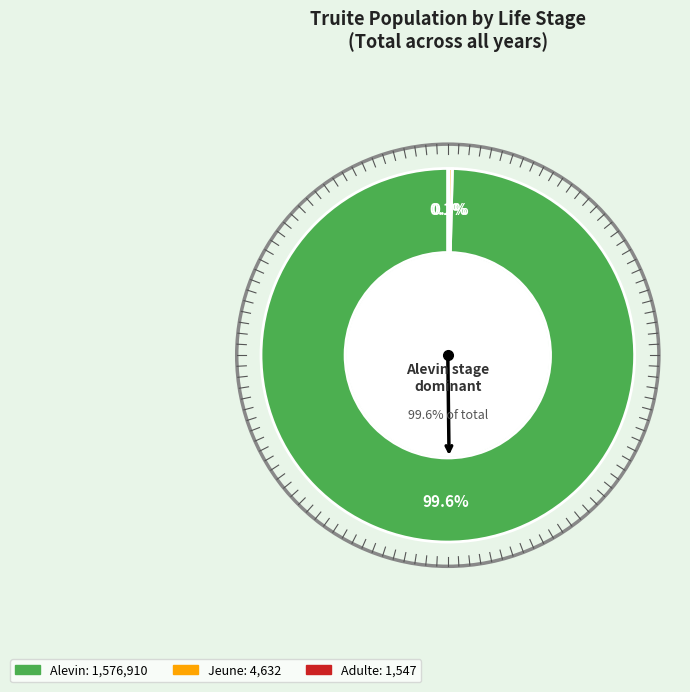

Does 0 account for over 50% of the chart?

No